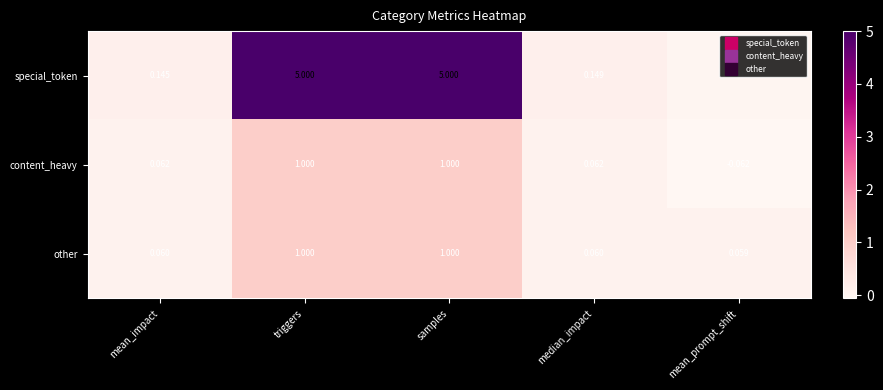

Is the value of special_token at mean_prompt_shift greater than the value of content_heavy at samples?

No